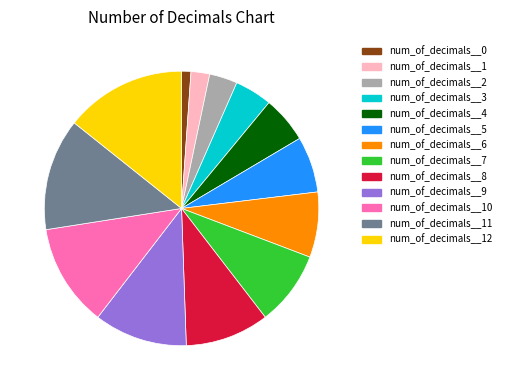

To the nearest percent, what is the average slice percentage?

8%